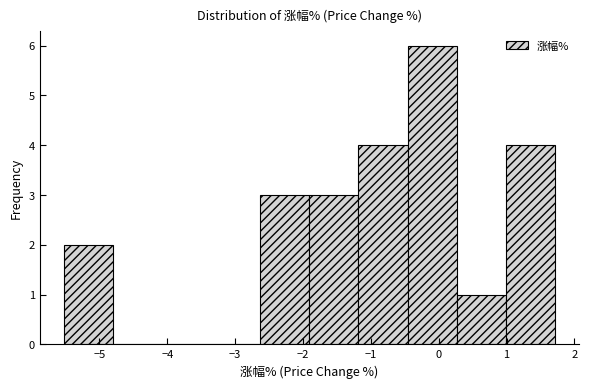

How tall is the bar that spans -0.5 to 0.3 on the x-axis? Neither the bar edges nor the heights are printed on the chart, so give them approximately, as read against the axes.

6